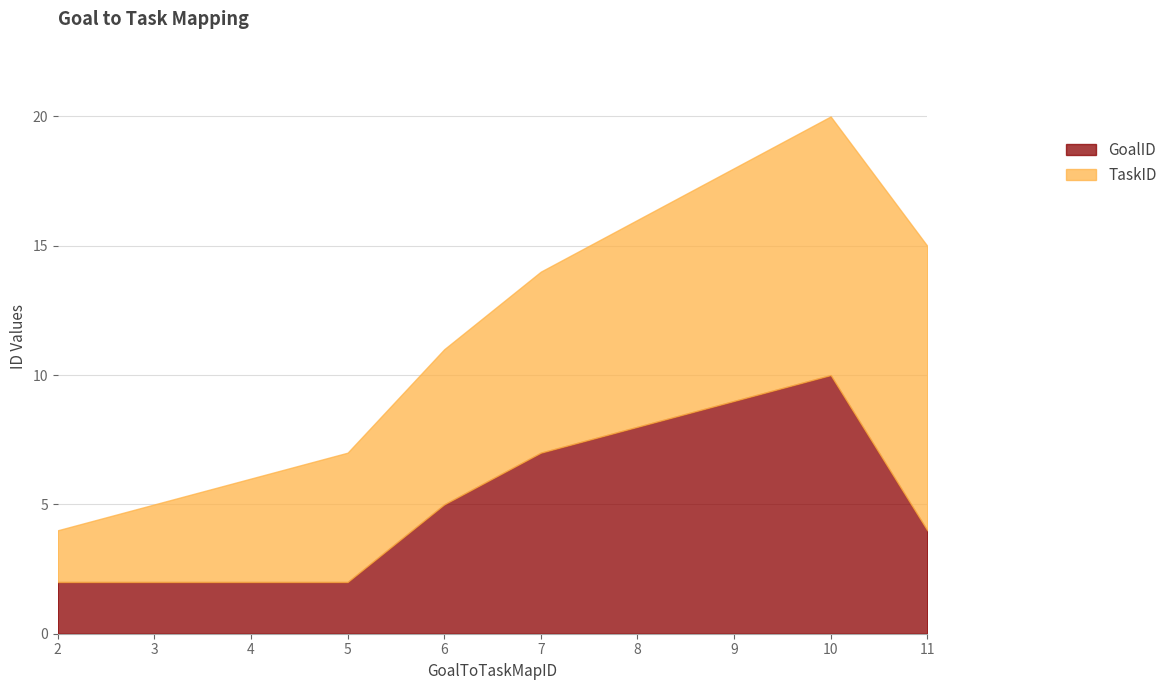

True or false: TaskID and GoalID intersect in this chart.

False